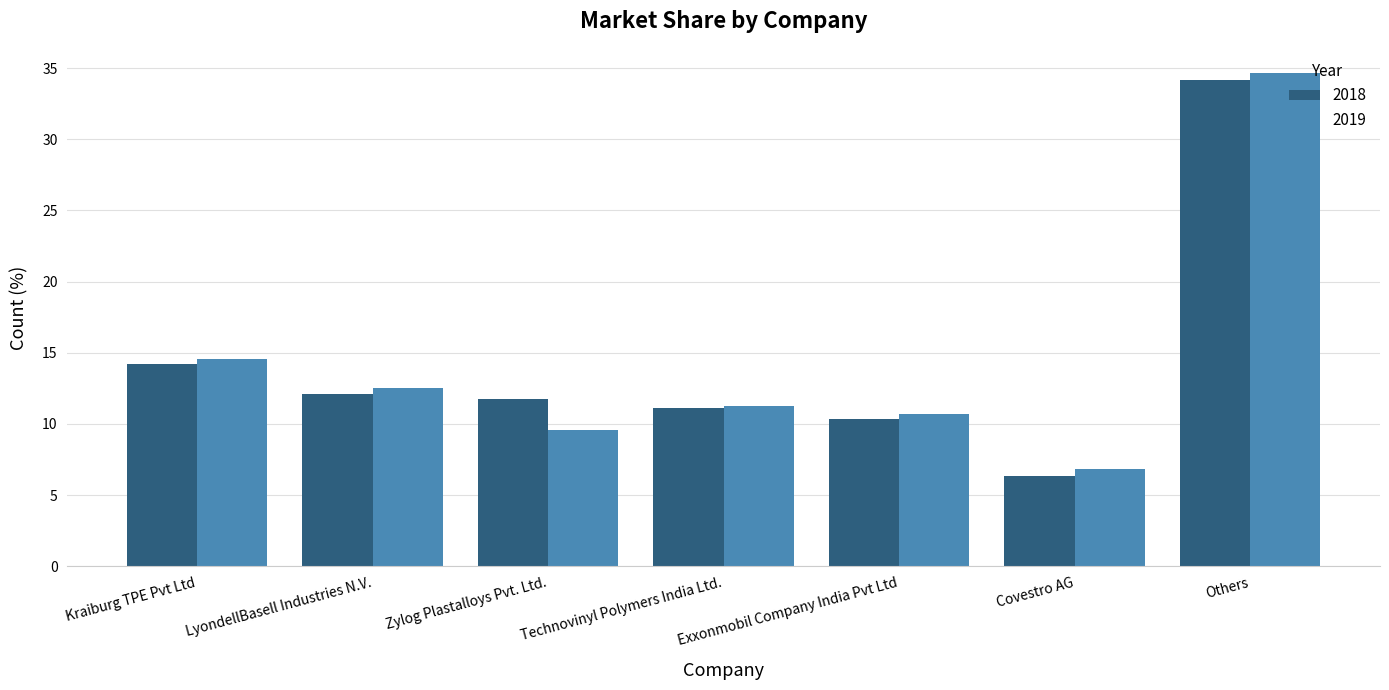

Between Kraiburg TPE Pvt Ltd and Technovinyl Polymers India Ltd., which series saw the biggest shift?

2019